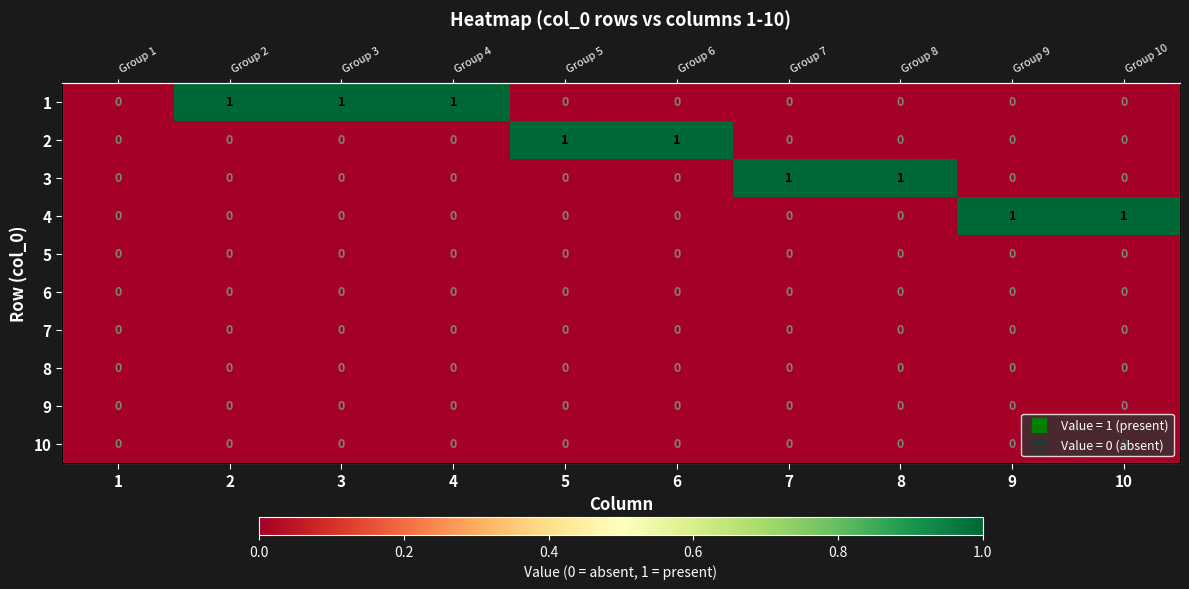

Is it true that 2 equals 0 at 3?

True